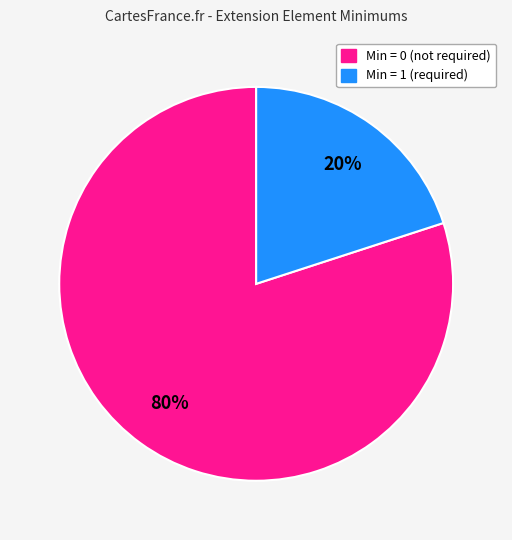

To the nearest percent, what is the difference between the largest and smallest slice percentages?

60%